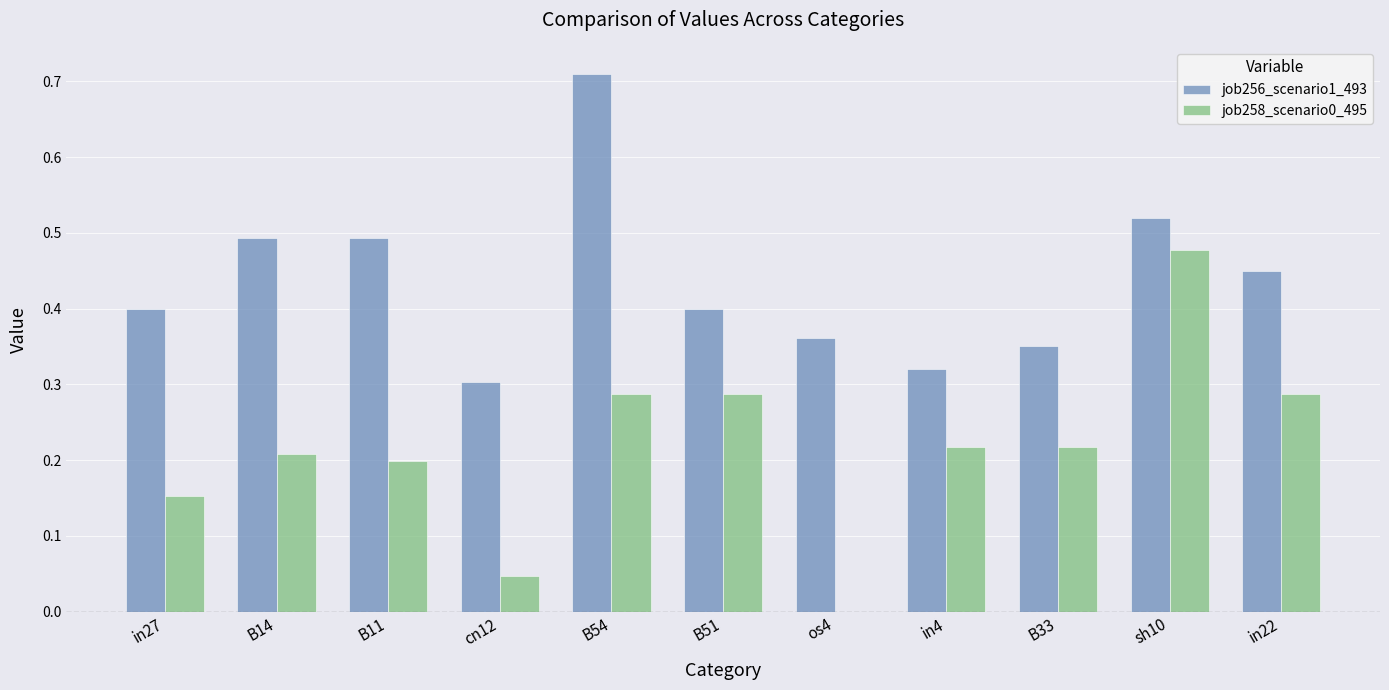

What is the total value across all series at sh10?

1.0